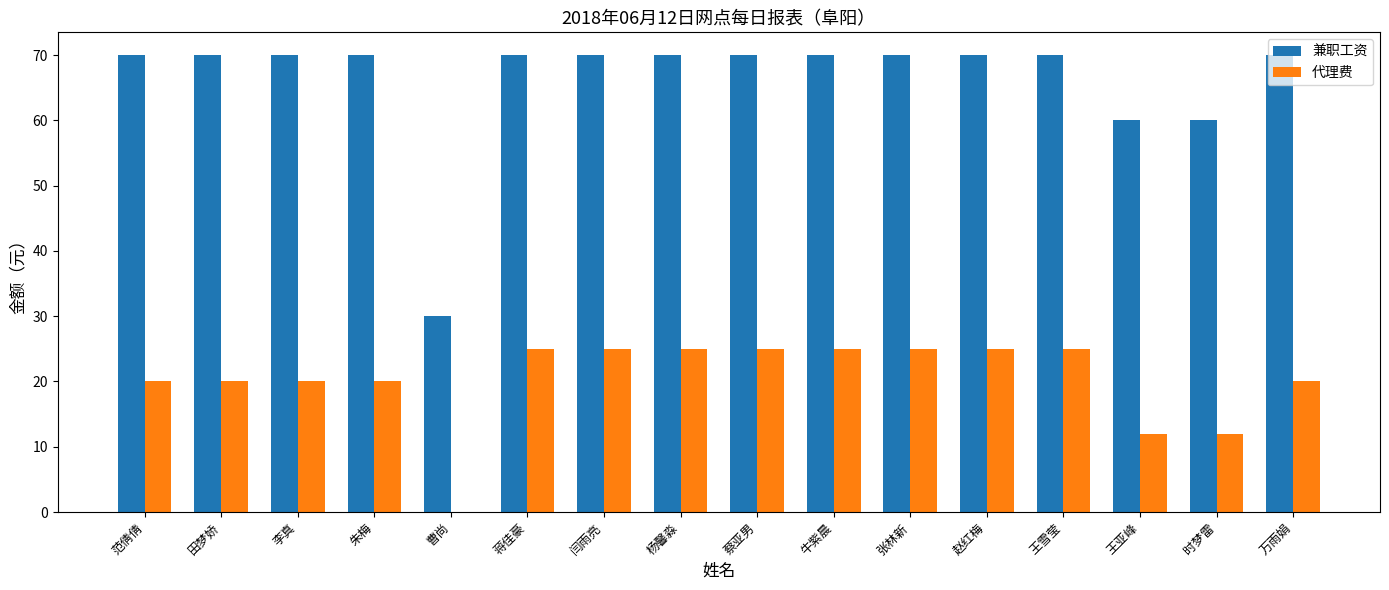

Read the 代理费 value at 张林新.

25